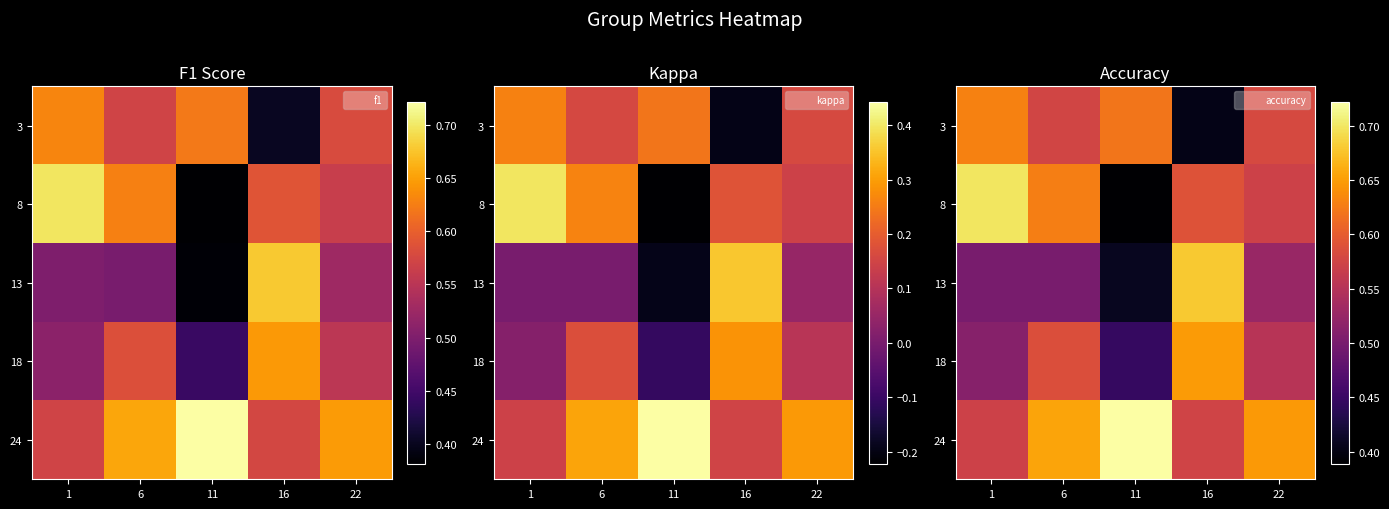

What value does the 13 series have at 16?

0.7